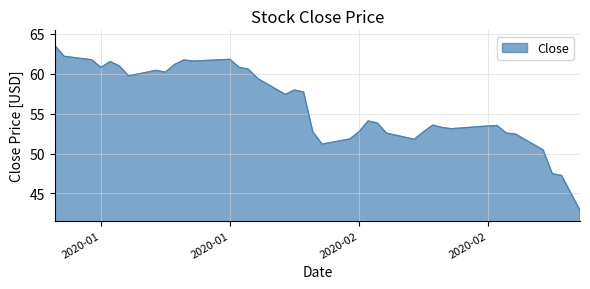

What is the smallest value displayed?

42.9